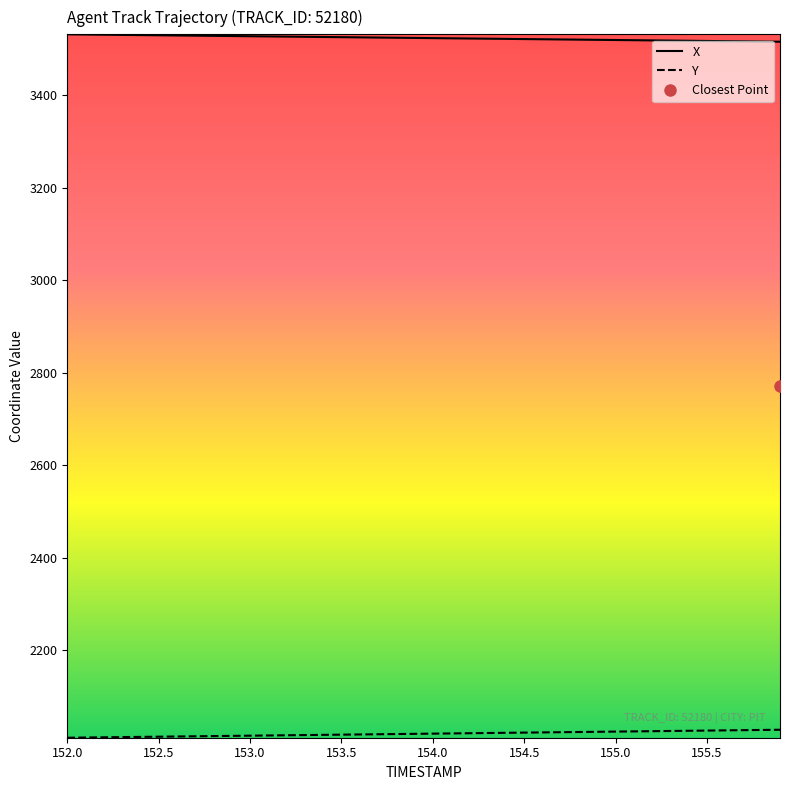

Which series has the largest total across all categories?

X